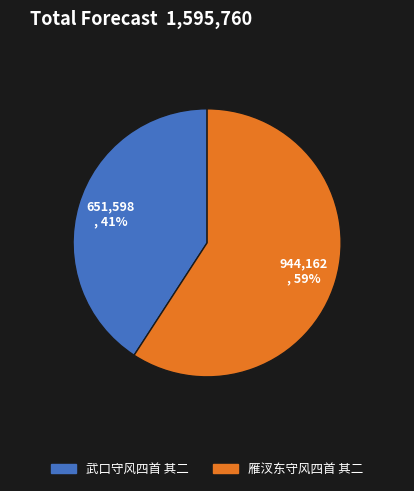

True or false: 雁汊东守风四首 其二 accounts for 48% of the total.

False